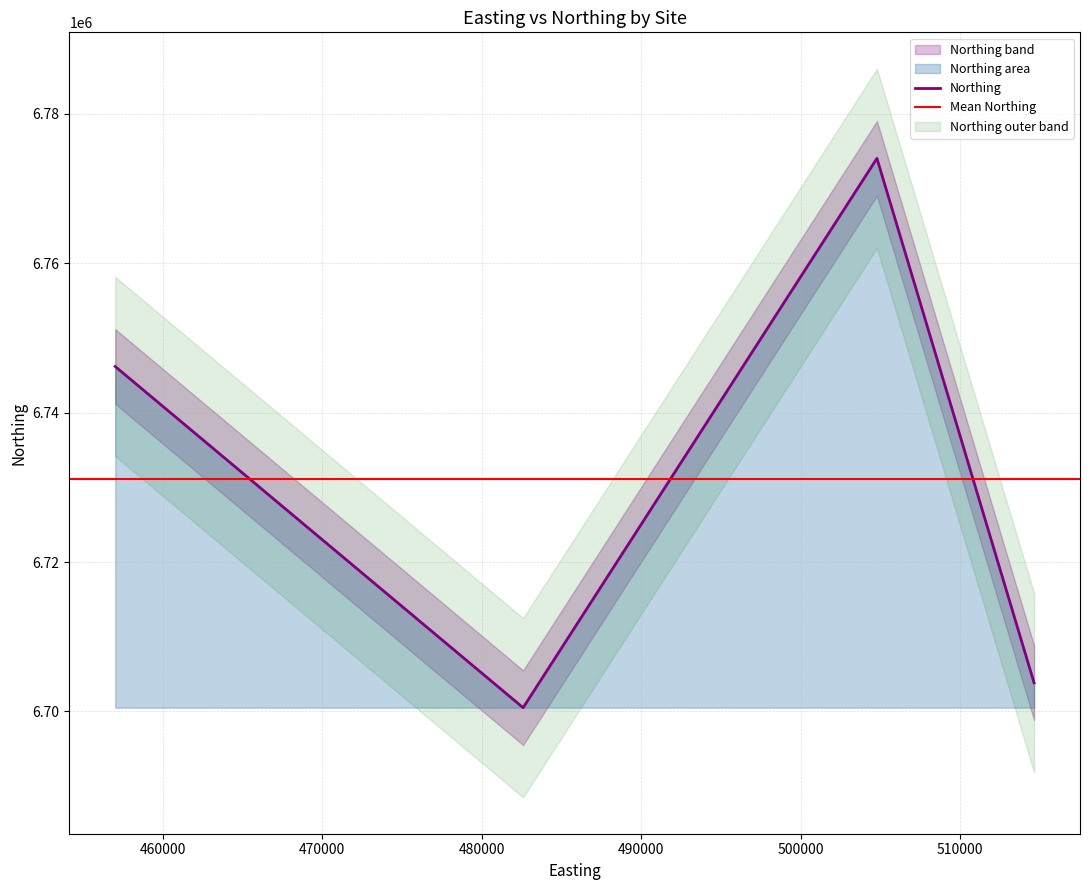

What is the average value?

6731138